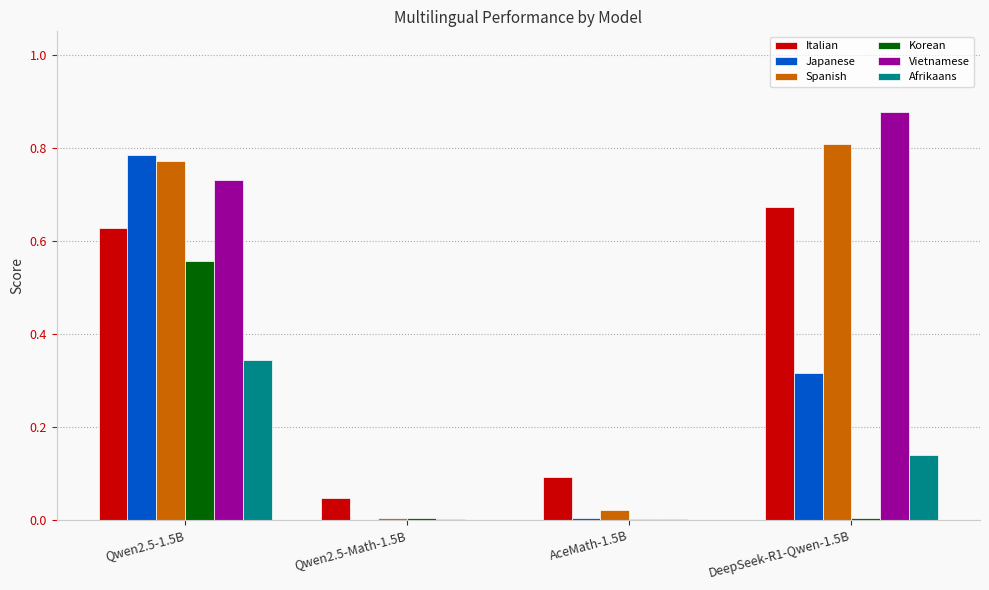

What is the sum of all Italian values?

1.4